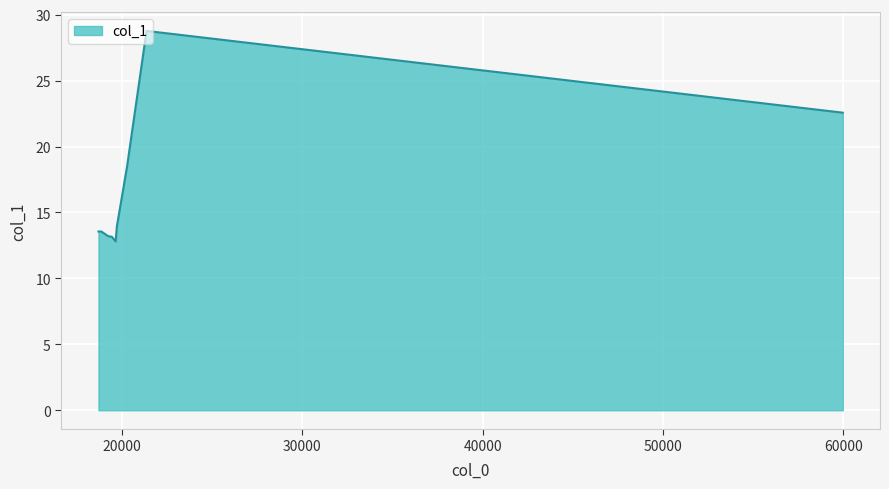

What is the smallest value displayed?

12.8